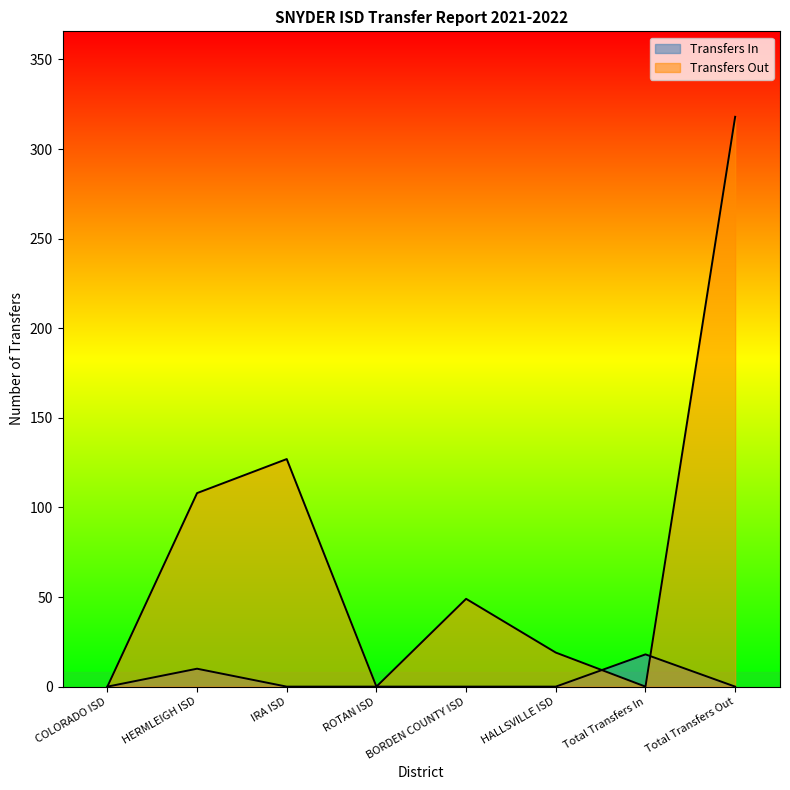

Is it true that Transfers Out equals 0 at 16?

True